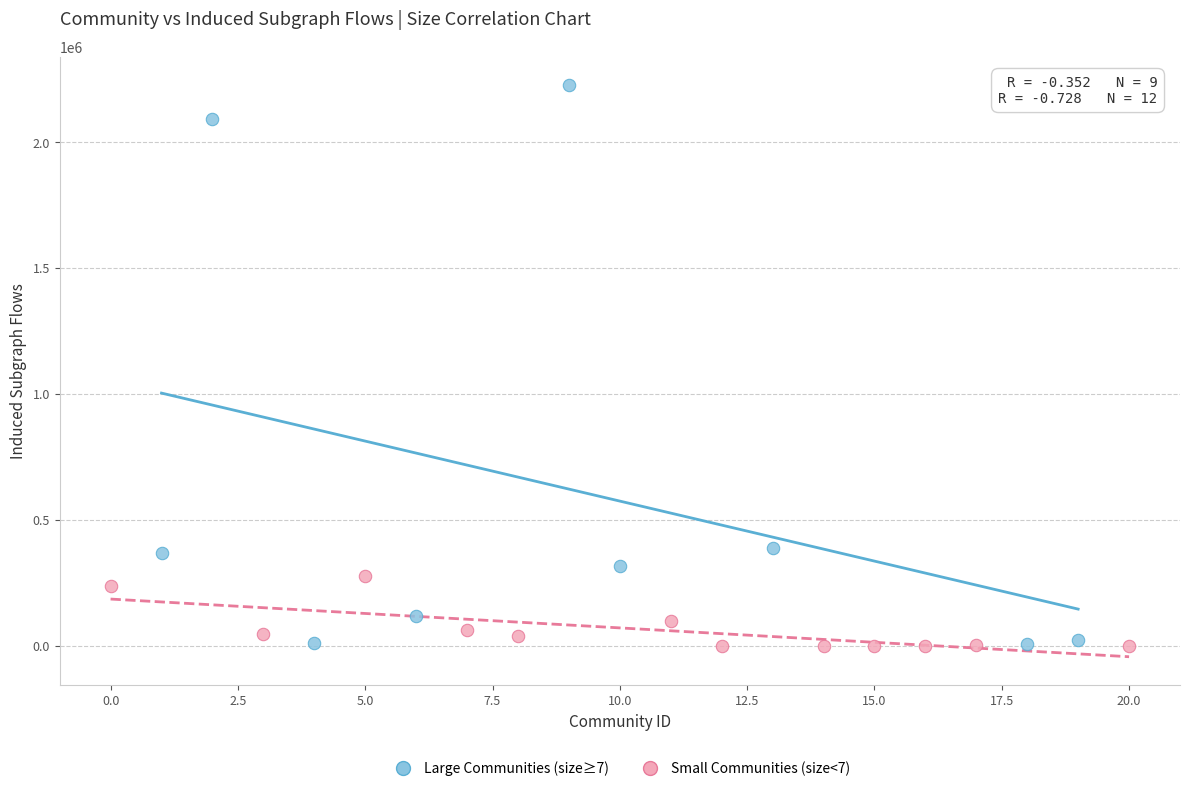

Which series contains the highest Y value?

Large Communities (size≥7)